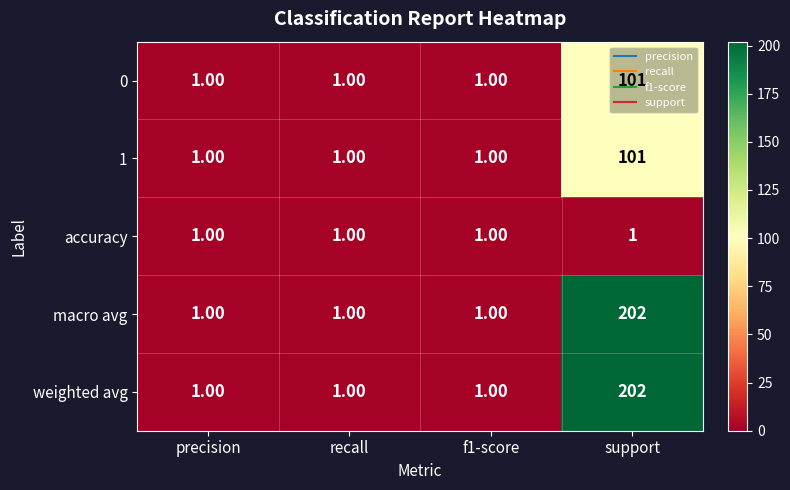

What is the difference between the maximum and second lowest values in the weighted avg series?

201